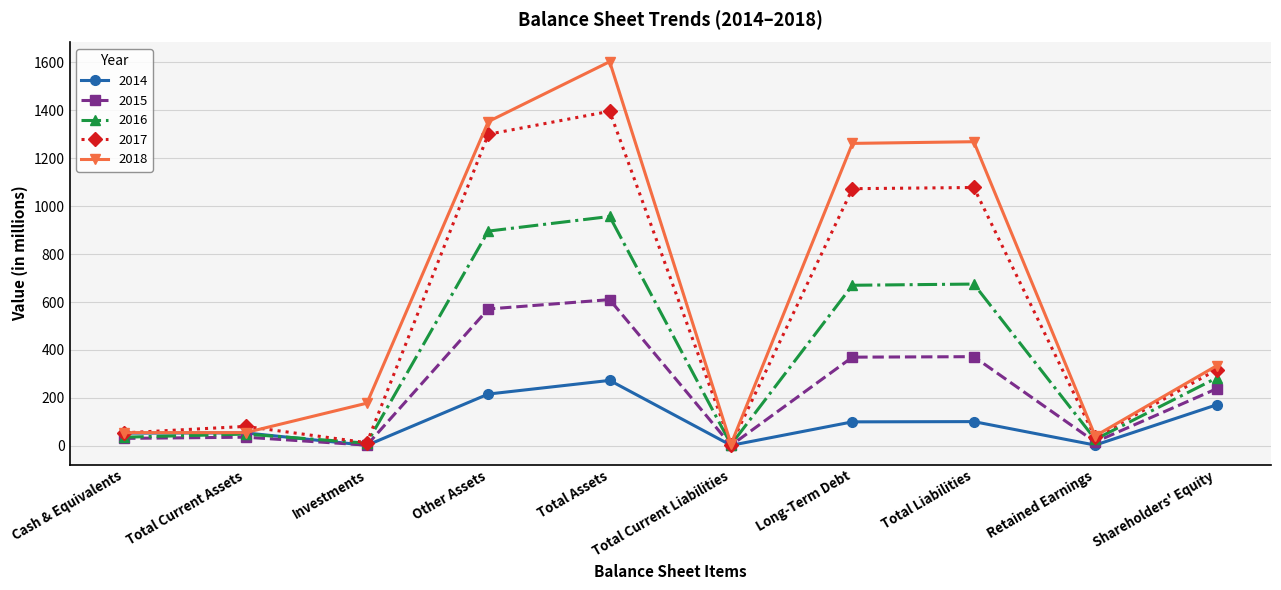

Is it true that 2017 equals 54 at Cash & Equivalents?

True